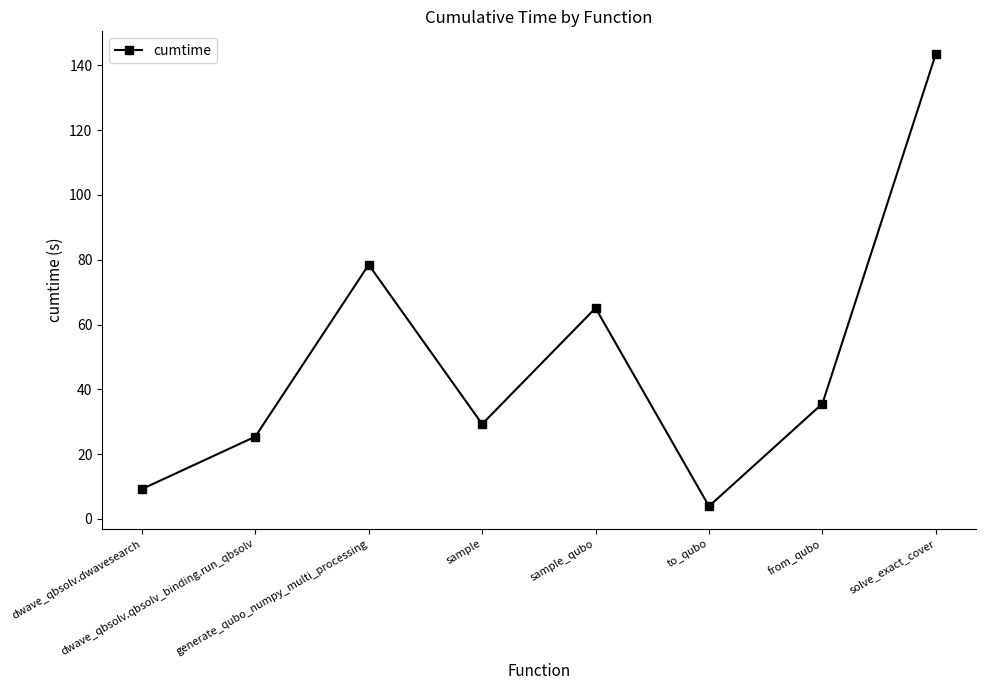

How many data points does each series have?

8